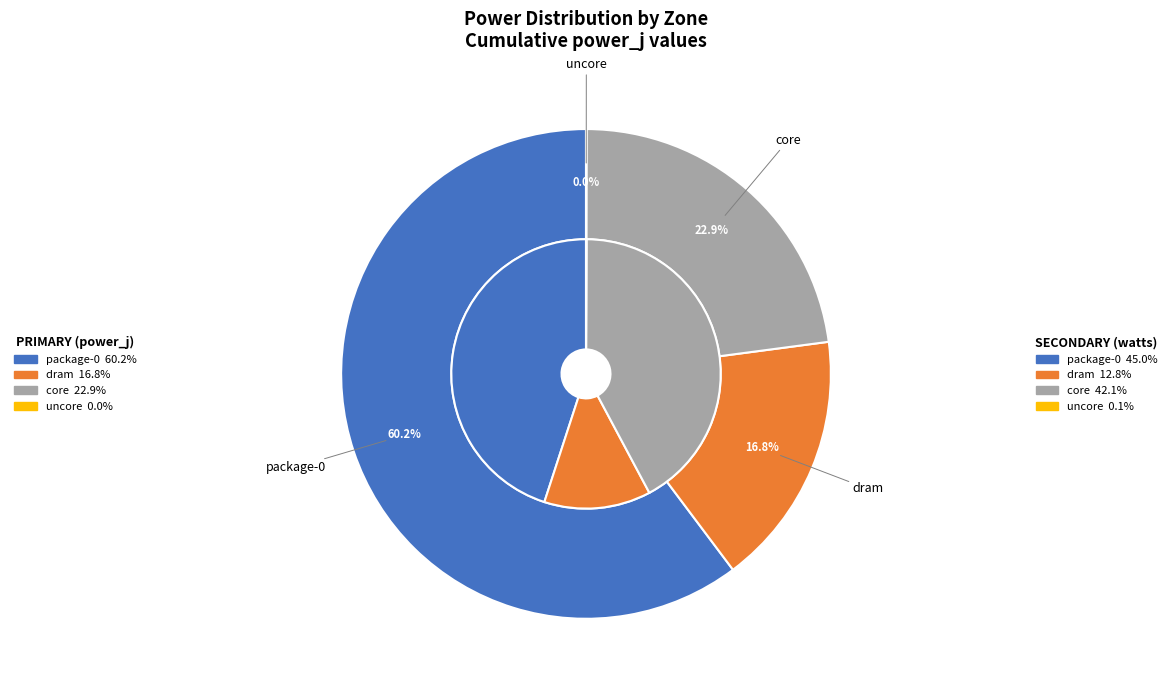

How much of the chart is everything except core?

77.1%